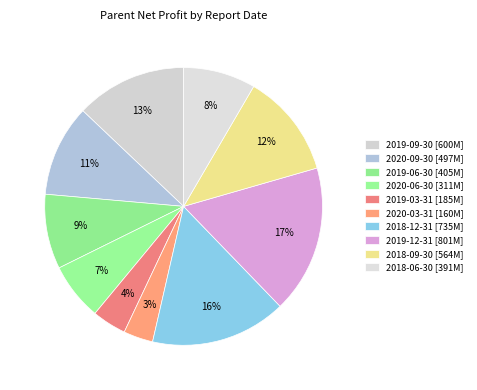

What is the change in value from 2020-09-30 to 2019-06-30?

-92076447.7